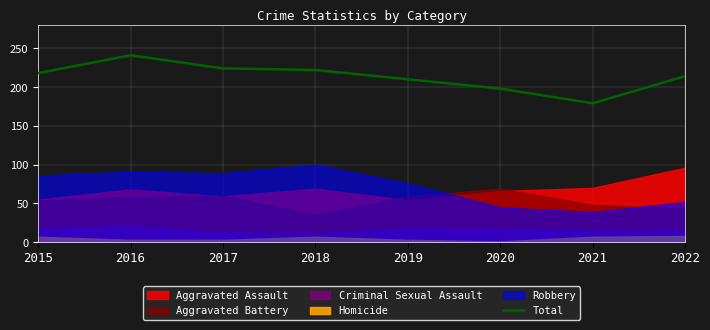

Reading right to left, list all the values displayed in this chart.

2022=214	2021=179	2020=198	2019=210	2018=222	2017=224	2016=241	2015=218